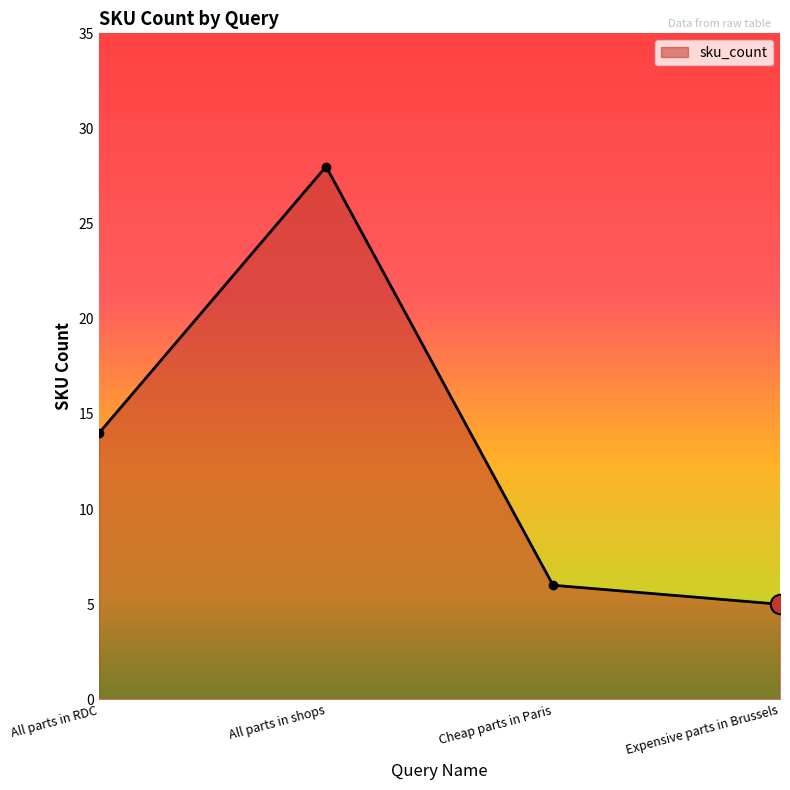

True or false: the data shows 5 at Expensive parts in Brussels.

True